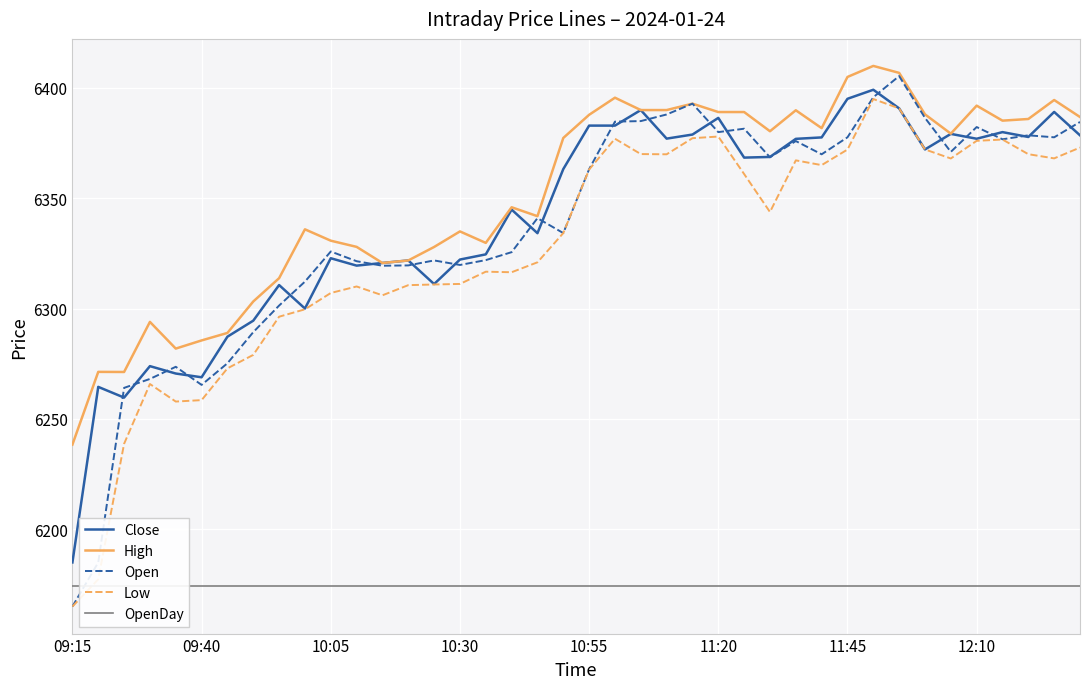

The value of High at 09:40 is 6285.6. True or false?

True